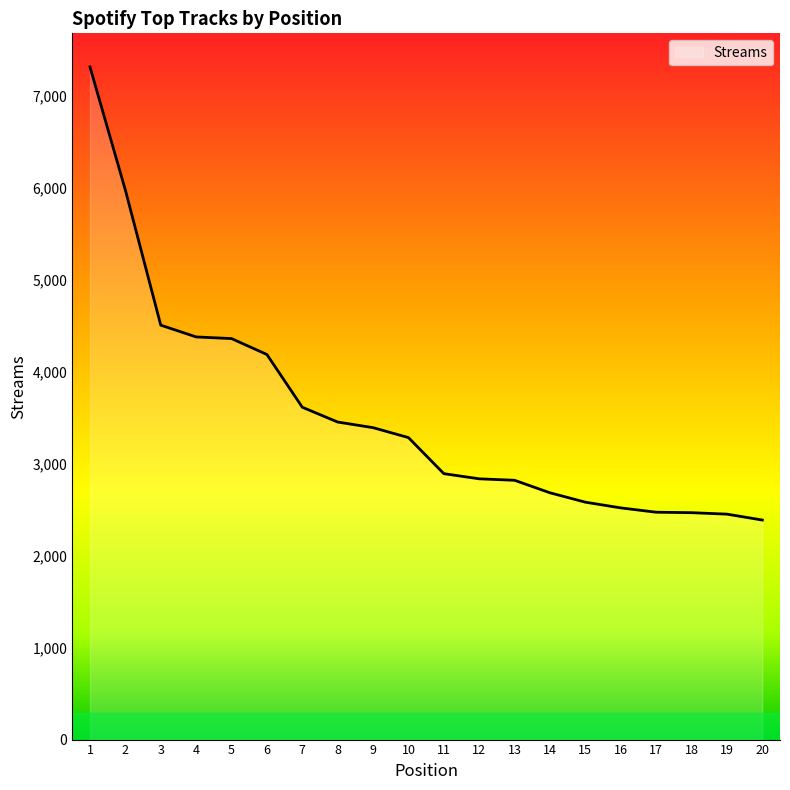

What is the ratio of the value at 14 to the value at 3?

0.6